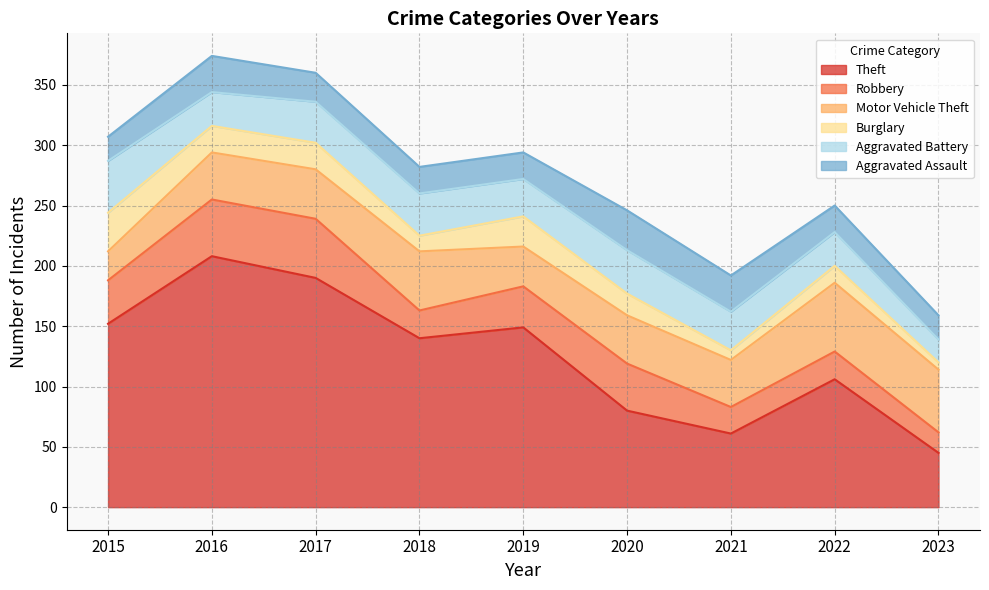

How many series are shown in this chart?

6